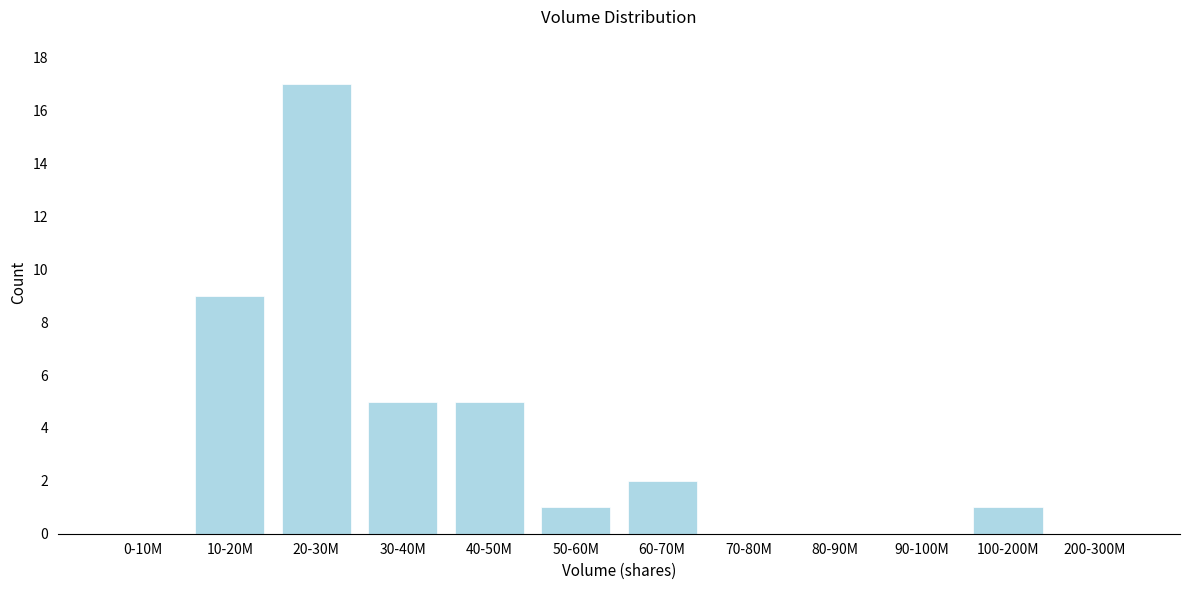

Reading left to right, transcribe all the data shown in this chart.

0-10M=0	10-20M=9	20-30M=17	30-40M=5	40-50M=5	50-60M=1	60-70M=2	70-80M=0	80-90M=0	90-100M=0	100-200M=1	200-300M=0